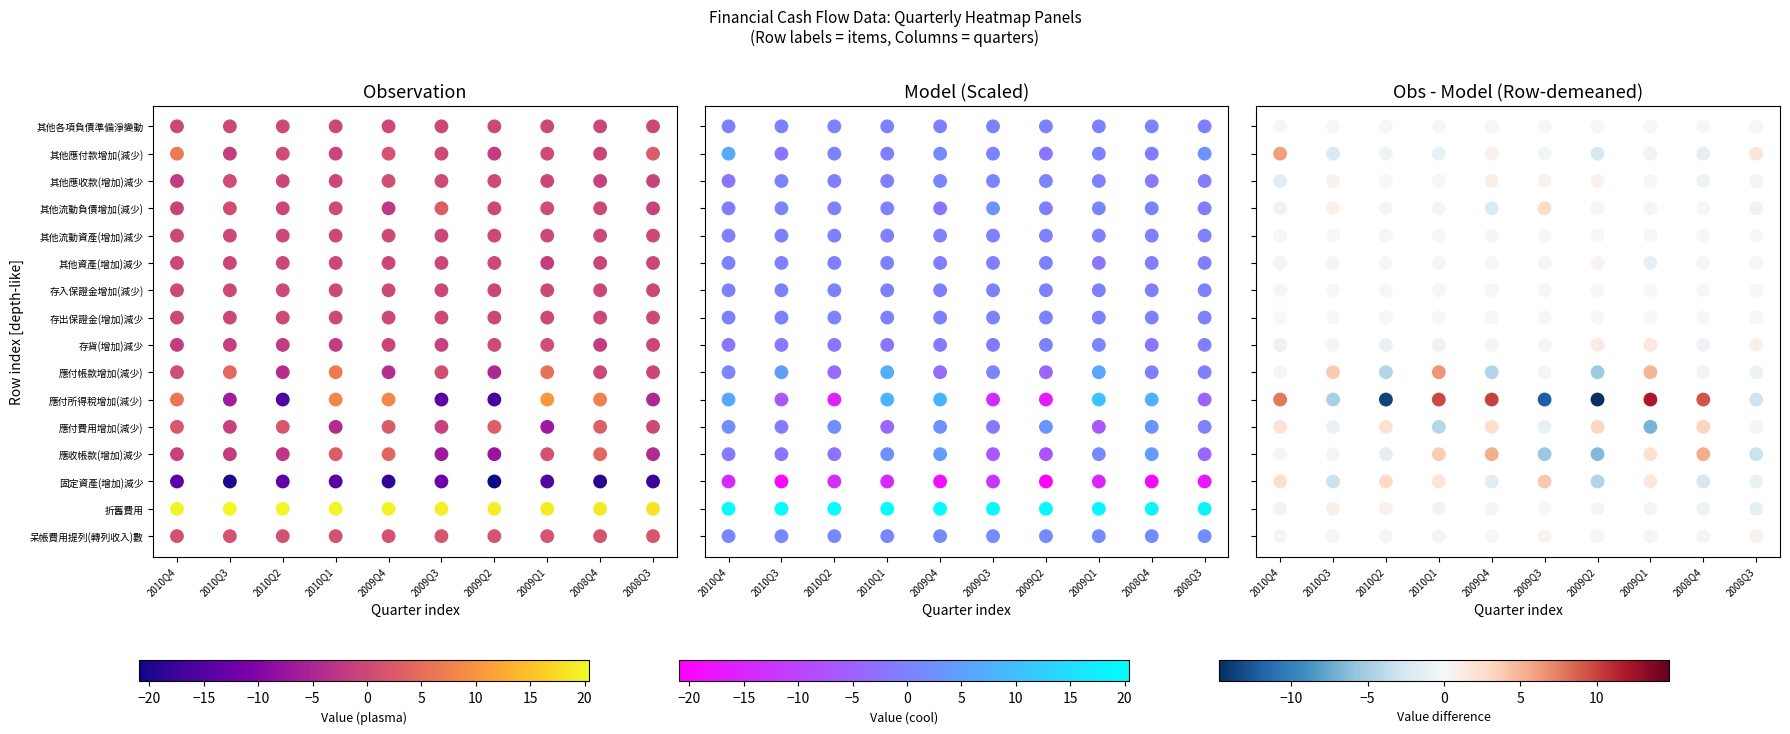

Is it true that 2009Q1 equals -3 at 2009Q1?

True